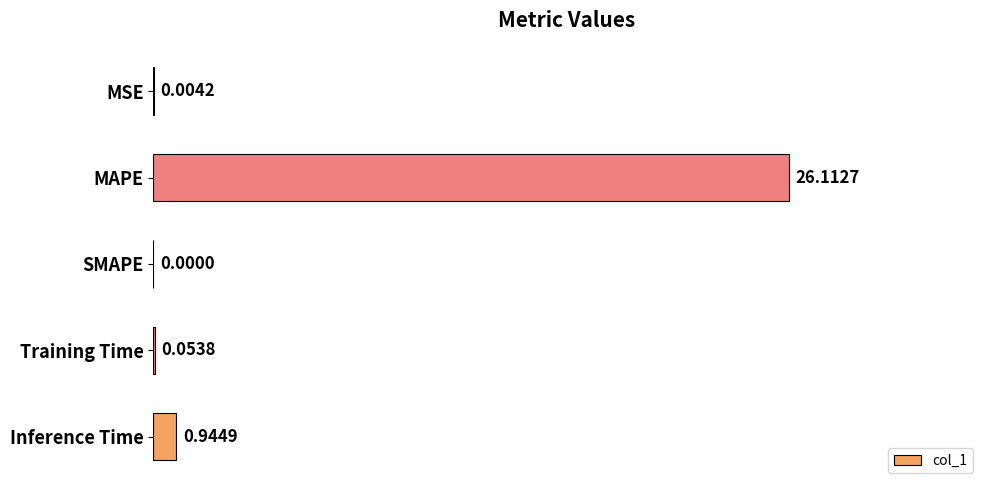

What is the sum of all values?

27.1